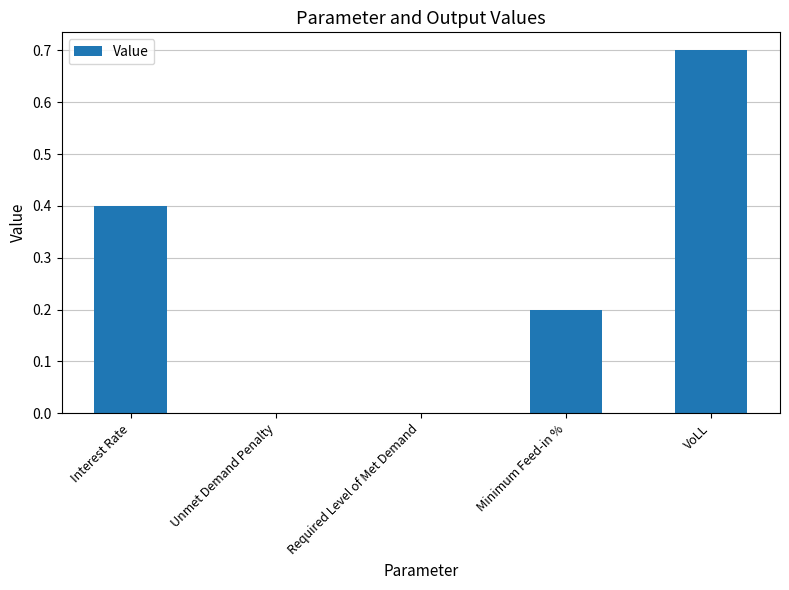

What value does the data have at VoLL?

0.7